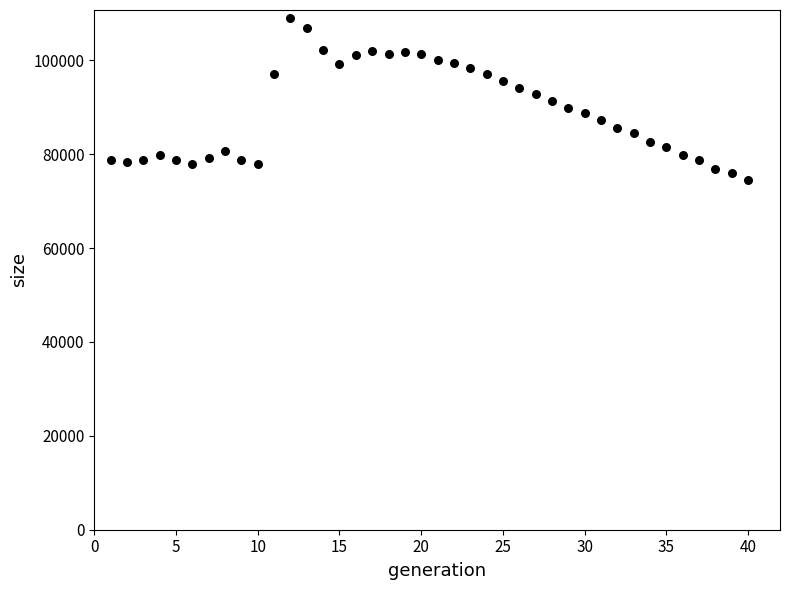

What is the range of X values (max minus min)?

39